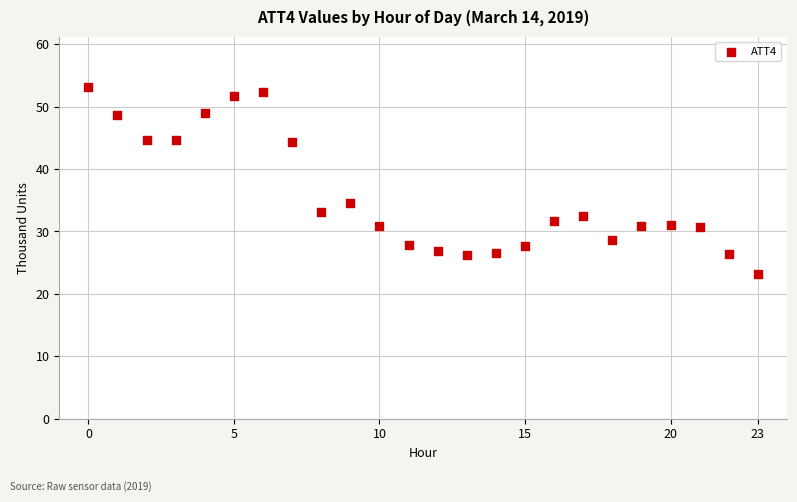

What is the range of Y values (max minus min)?

30.0